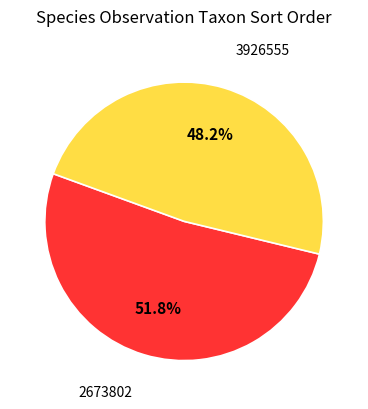

What is the majority slice?

2673802